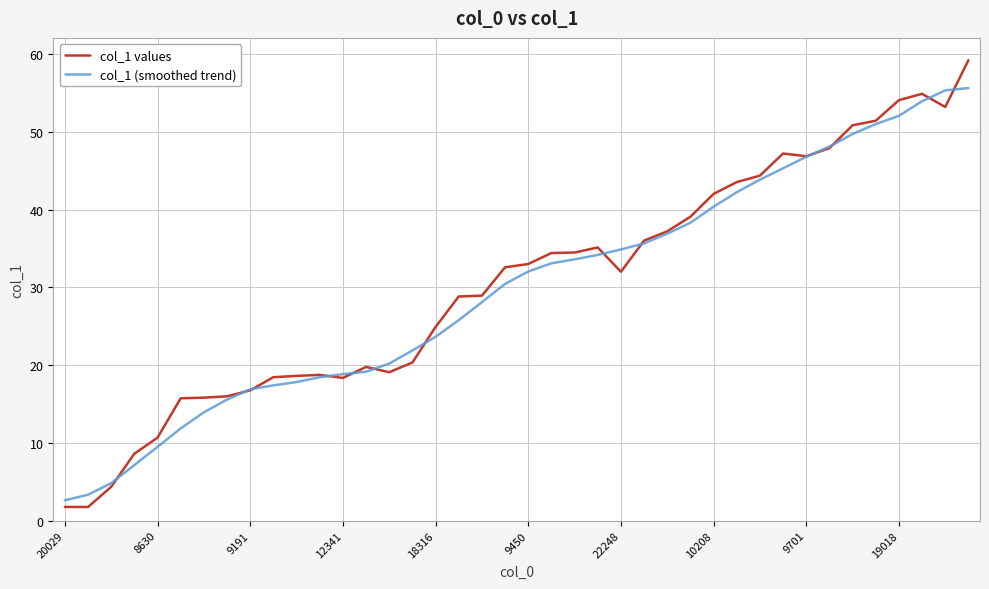

Which series has the widest spread of values?

col_1 values